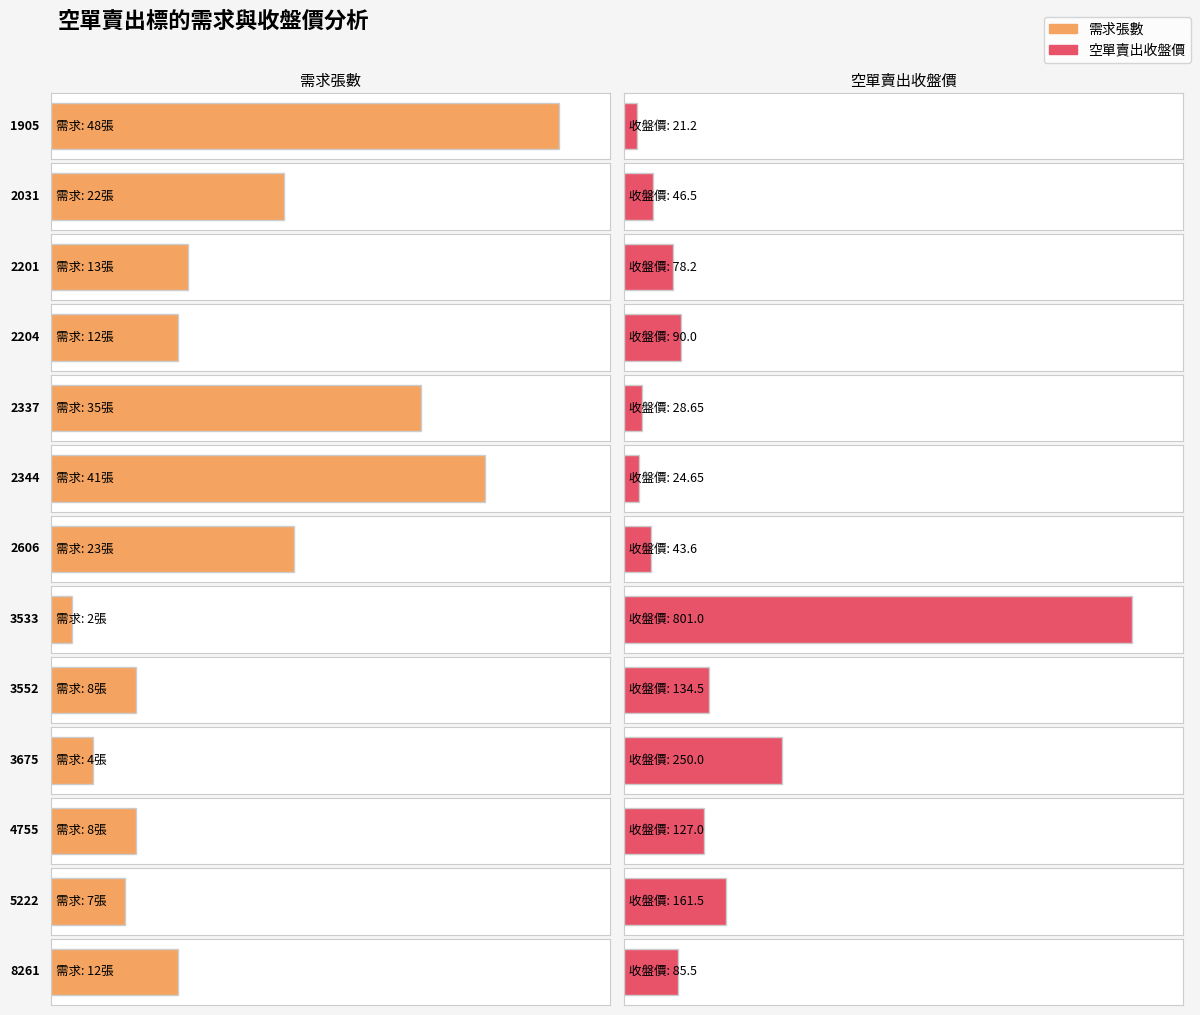

Between 2344 and 3675, which series saw the biggest shift?

空單賣出標的